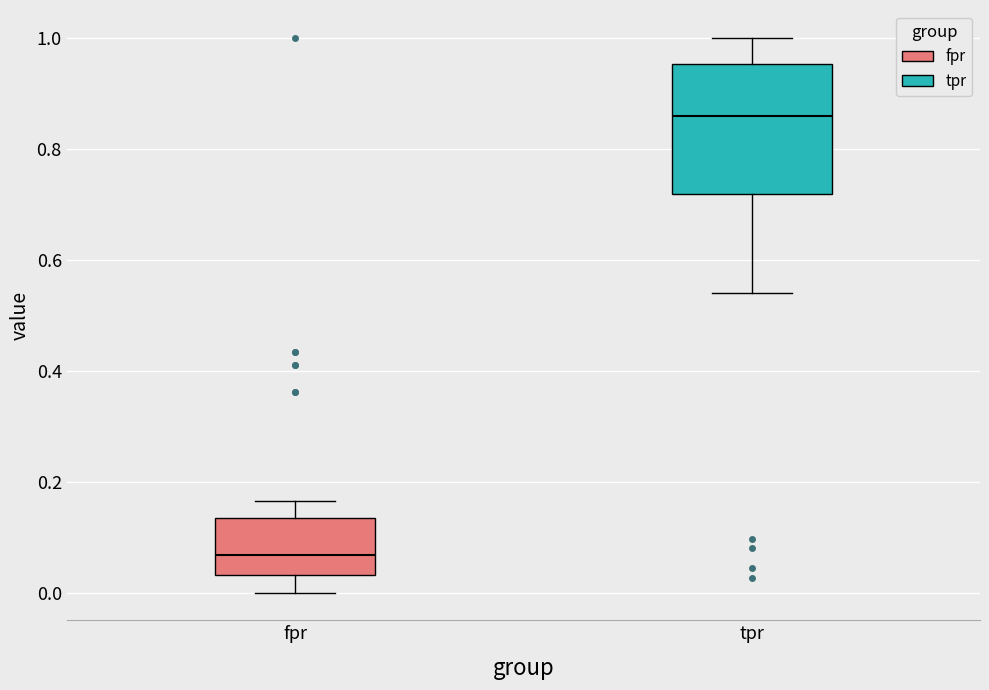

Which box has the lowest median line?

fpr